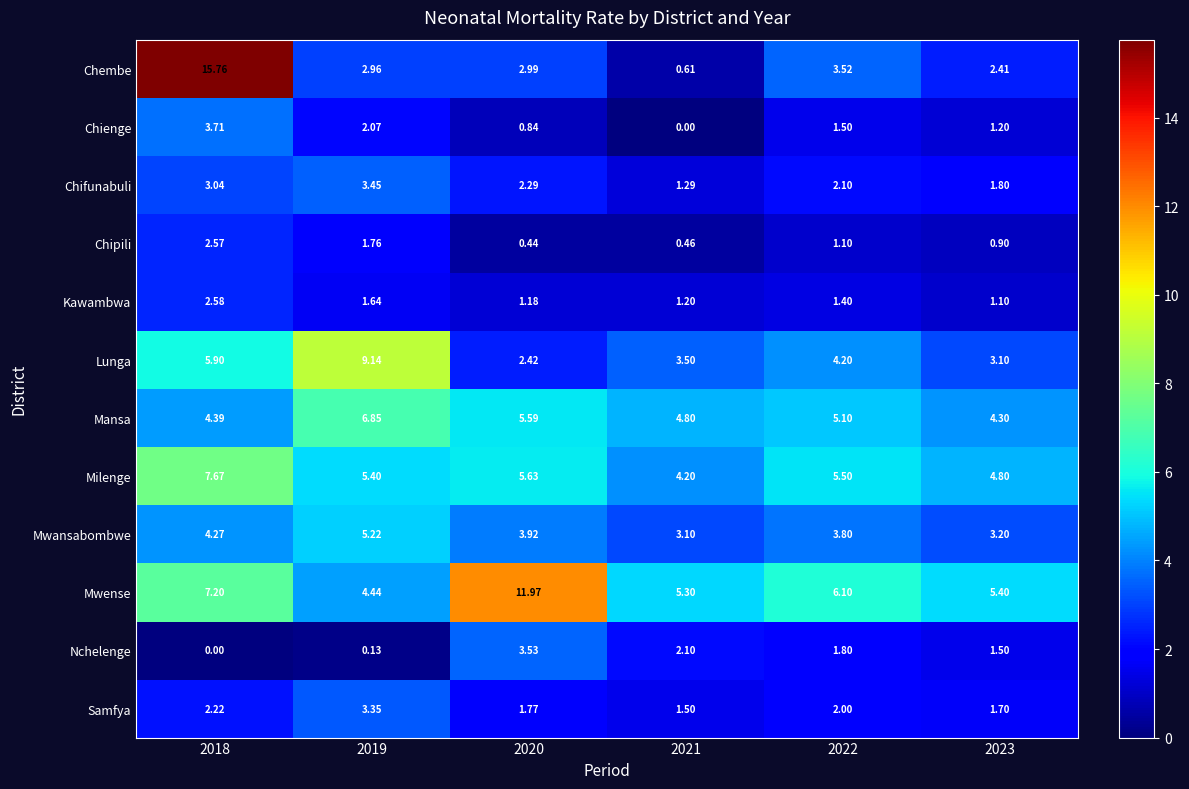

Which series has the largest total across all categories?

Mwense